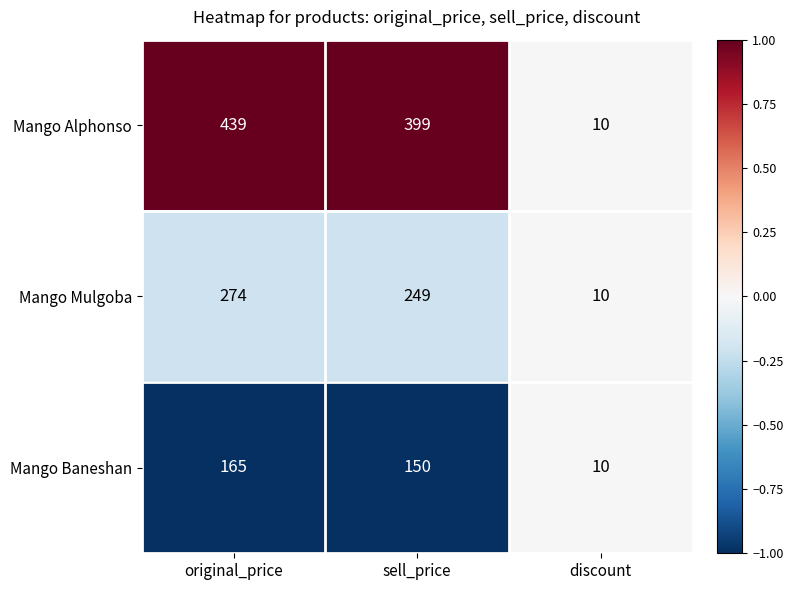

Reading left to right, list all the values displayed in this chart.

Mango Alphonso: original_price=439	sell_price=399	discount=10
Mango Mulgoba: original_price=274	sell_price=249	discount=10
Mango Baneshan: original_price=165	sell_price=150	discount=10